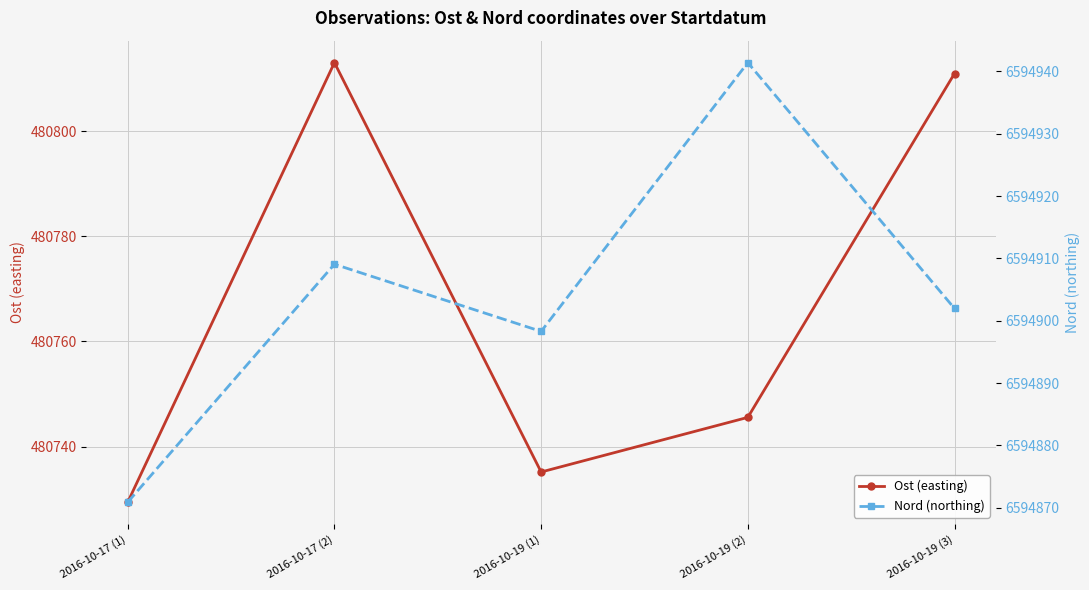

The value of Ost (easting) at 2016-10-17 (1) is 480729.4. True or false?

True